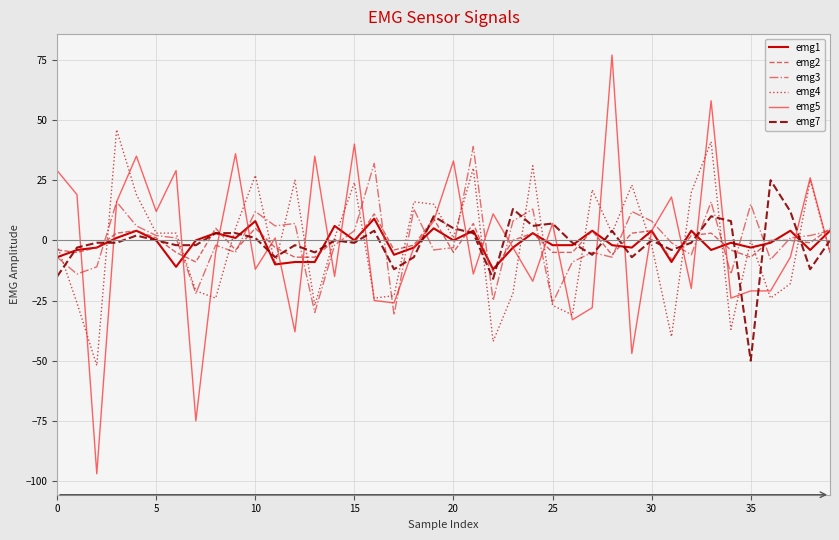

Which series has the largest range (max minus min)?

emg5